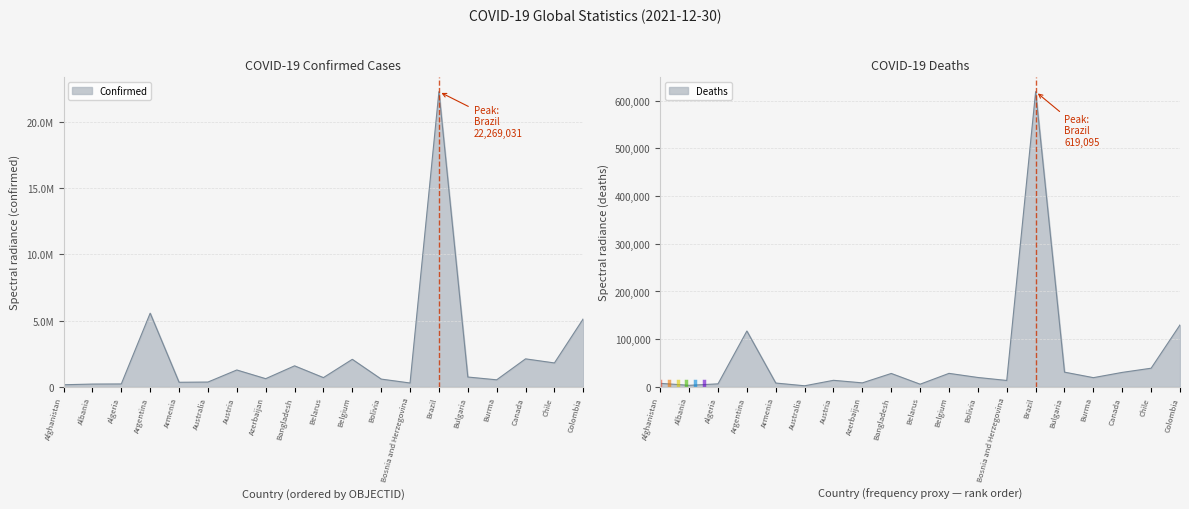

In Deaths, how many points are lower than both neighbors (excluding endpoints)?

6